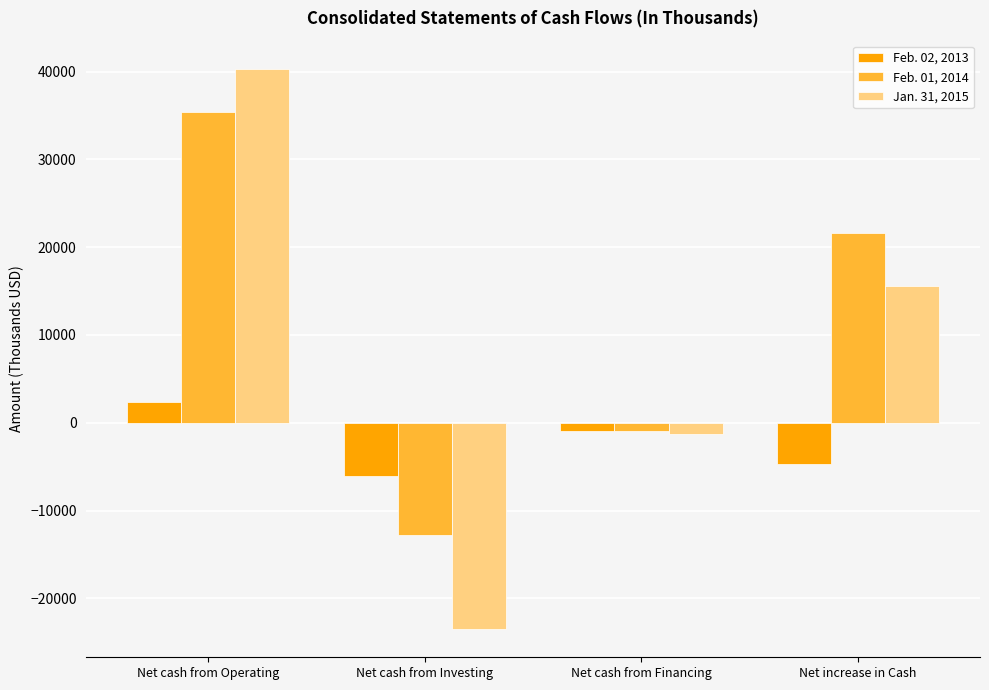

What is the difference between the Feb. 02, 2013 values at Net increase in Cash and Net cash from Operating?

7065